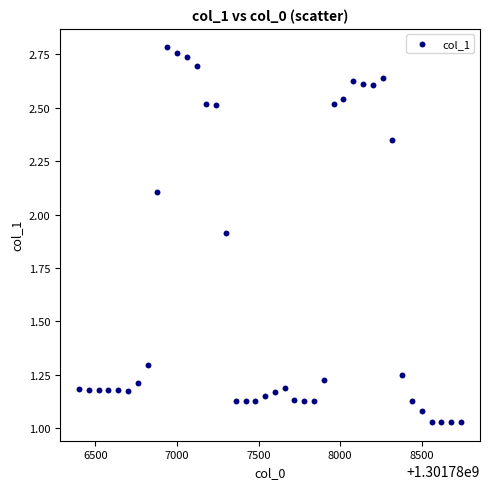

What is the range of X values (max minus min)?

2340.0